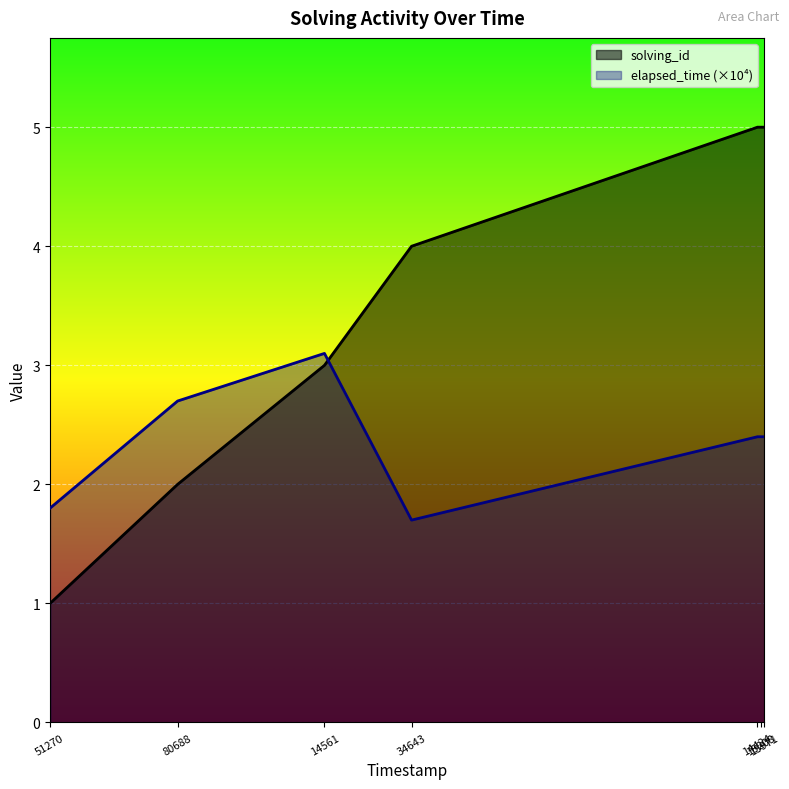

Reading left to right, what are all the values shown in this chart?

solving_id: 51270=1.0	80688=2.0	14561=3.0	34643=4.0	14424=5.0	15208=5.0	15971=5.0
elapsed_time (×10⁴): 51270=1.8	80688=2.7	14561=3.1	34643=1.7	14424=2.4	15208=2.4	15971=2.4